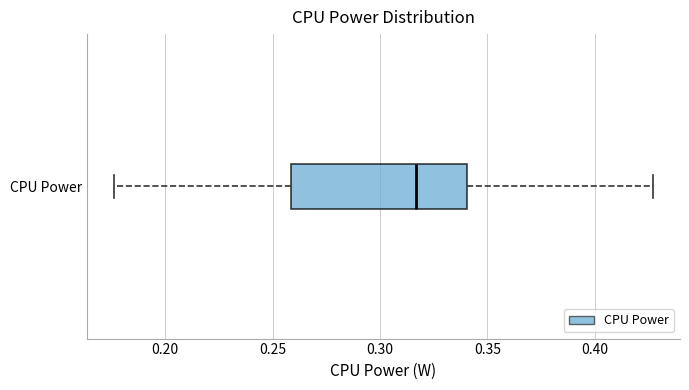

Transcribe this box plot: give where the median line is, the range the box spans, and where the two whiskers end, as read against the x-axis. The values are not printed on the chart, so give them approximately, as read against the axis.

median 0.315, box 0.260 to 0.340, whiskers 0.175 to 0.425